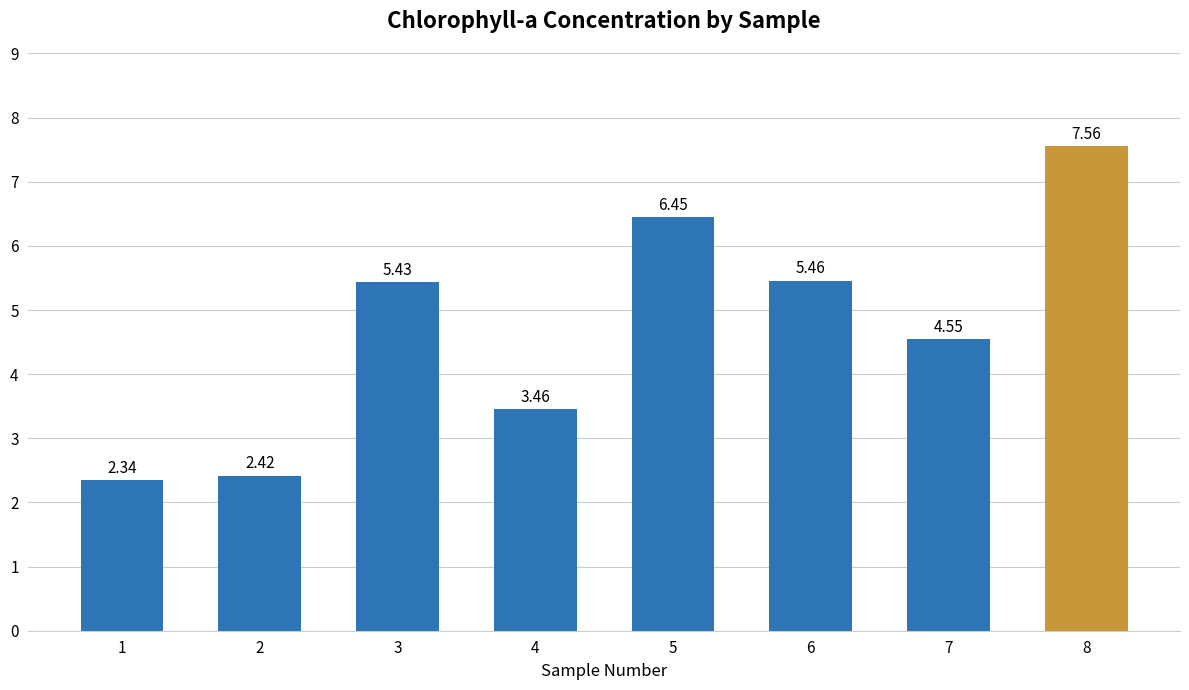

Approximately how many times larger is the value at 7 compared to 6?

0.8